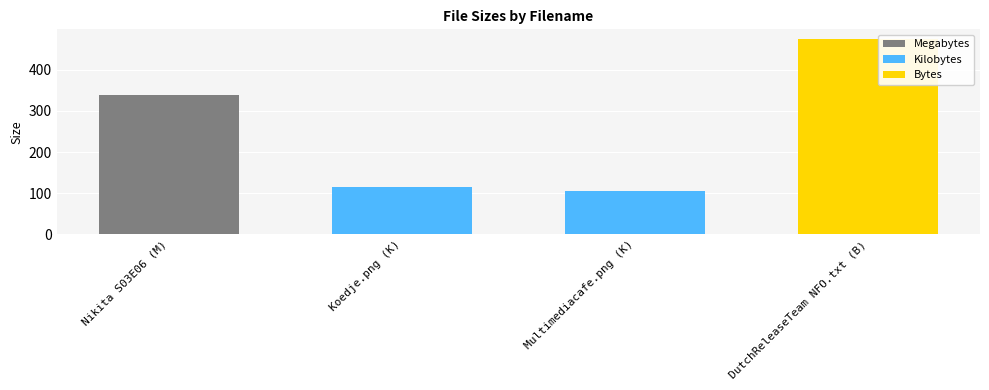

What is the ratio of the value at Koedje.png (K) to the value at DutchReleaseTeam NFO.txt (B)?

0.2